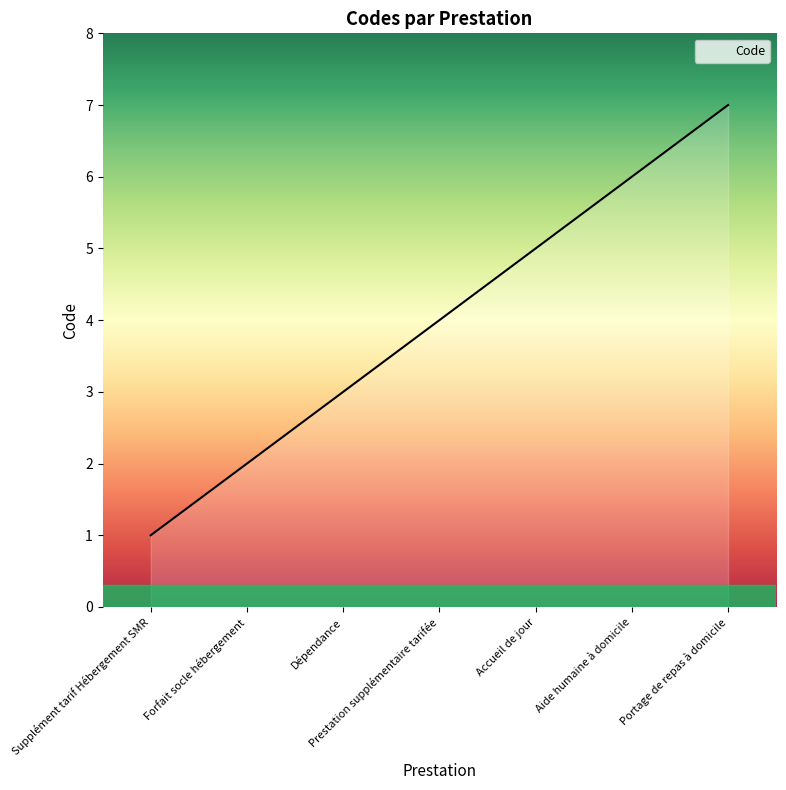

Reading right to left, transcribe all the data shown in this chart.

Portage de repas à domicile=7	Aide humaine à domicile=6	Accueil de jour=5	Prestation supplémentaire tarifée=4	Dépendance=3	Forfait socle hébergement=2	Supplément tarif Hébergement SMR=1